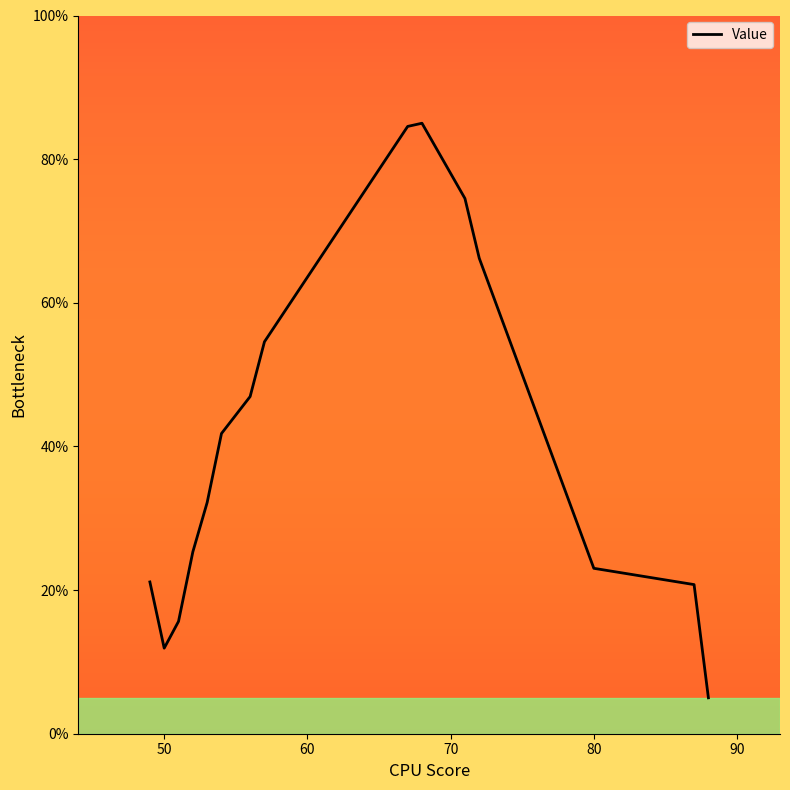

What is the greatest value displayed?

85.0